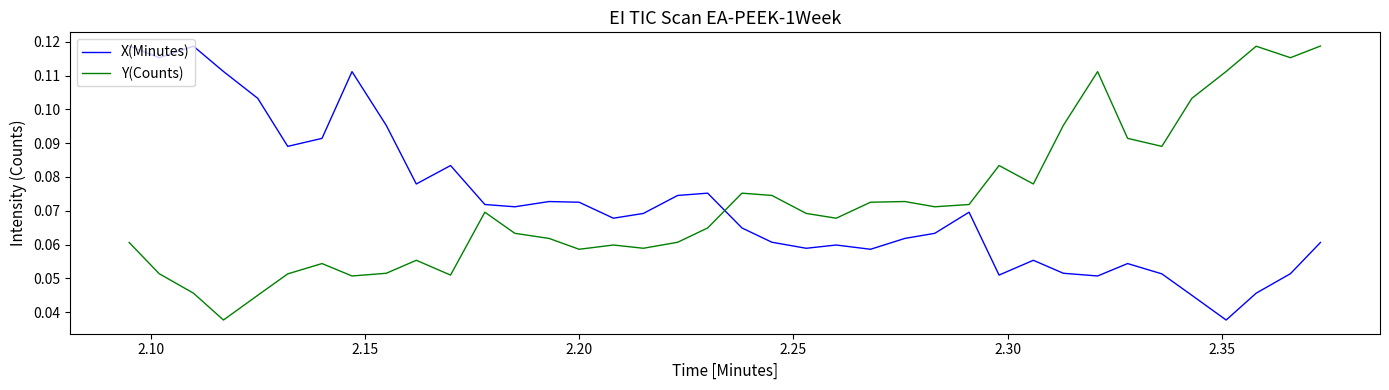

True or false: X(Minutes) and Y(Counts) intersect in this chart.

True